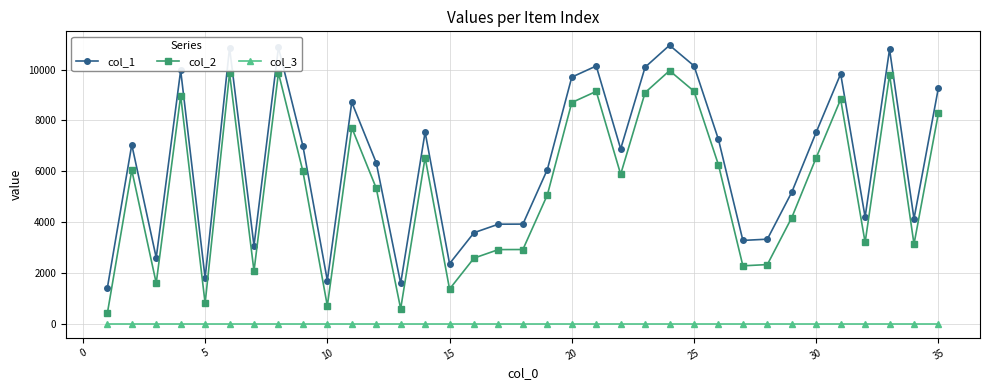

True or false: col_2 has more than 0 points higher than both neighbors.

True